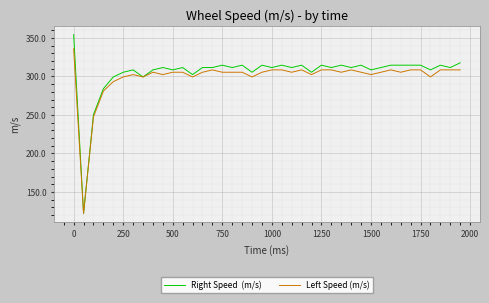

What is the maximum value shown in the chart?

354.3